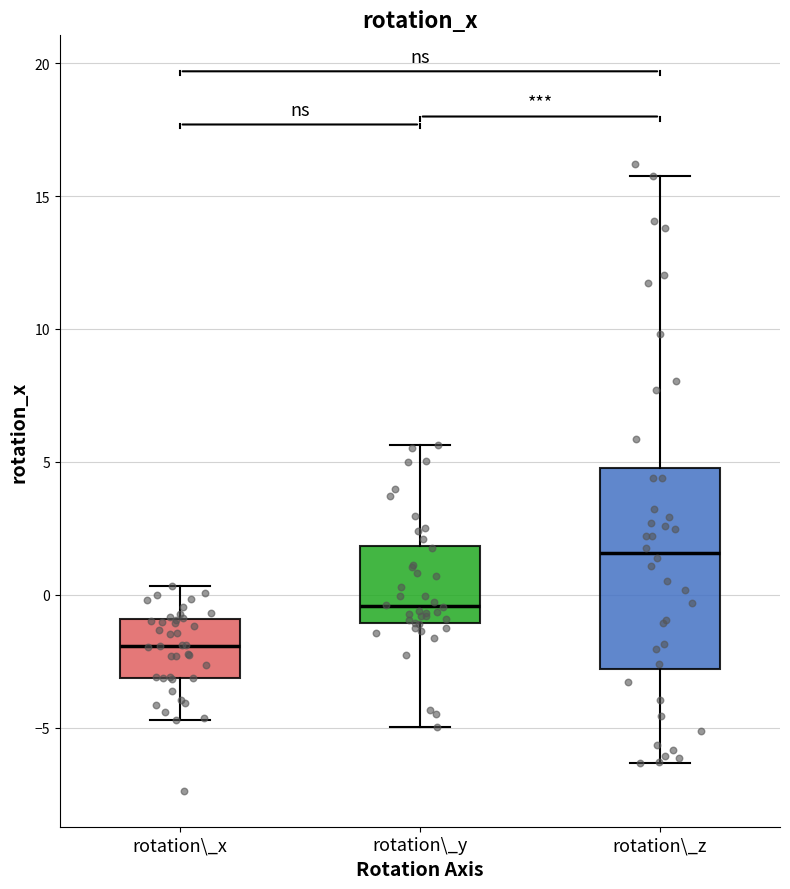

Comparing the boxes themselves (not the whiskers), which one is the tallest?

rotation\_z